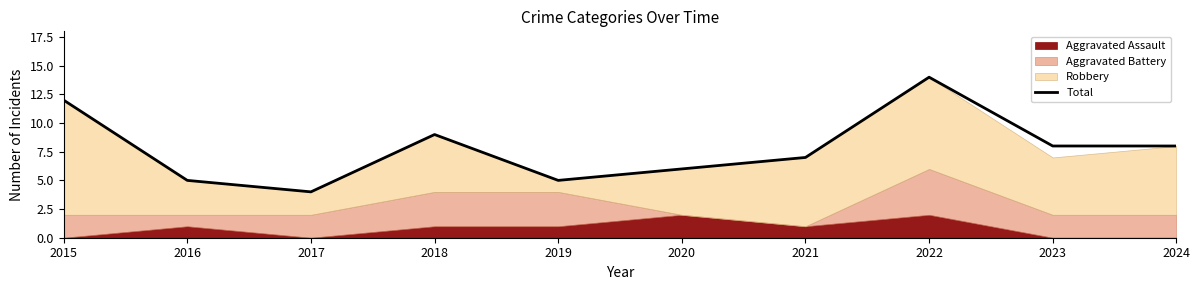

True or false: the data has more than 0 interior local peaks.

True